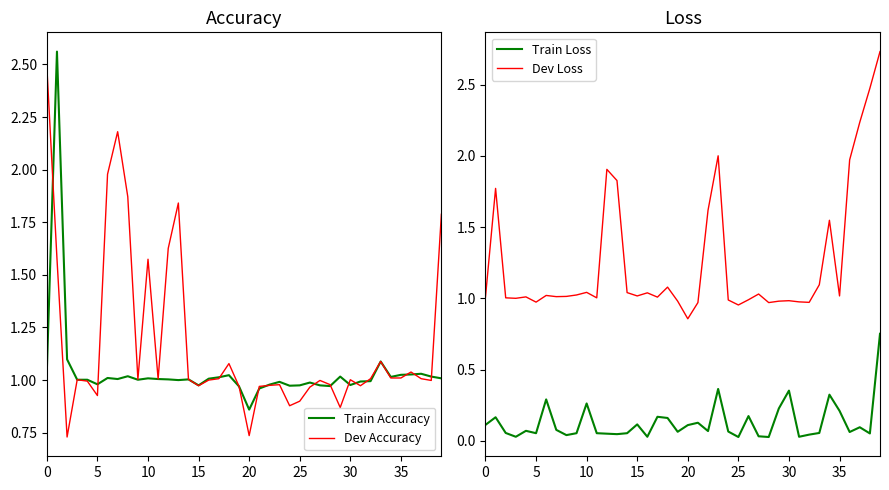

True or false: Train Loss and Dev Loss cross at least once.

False